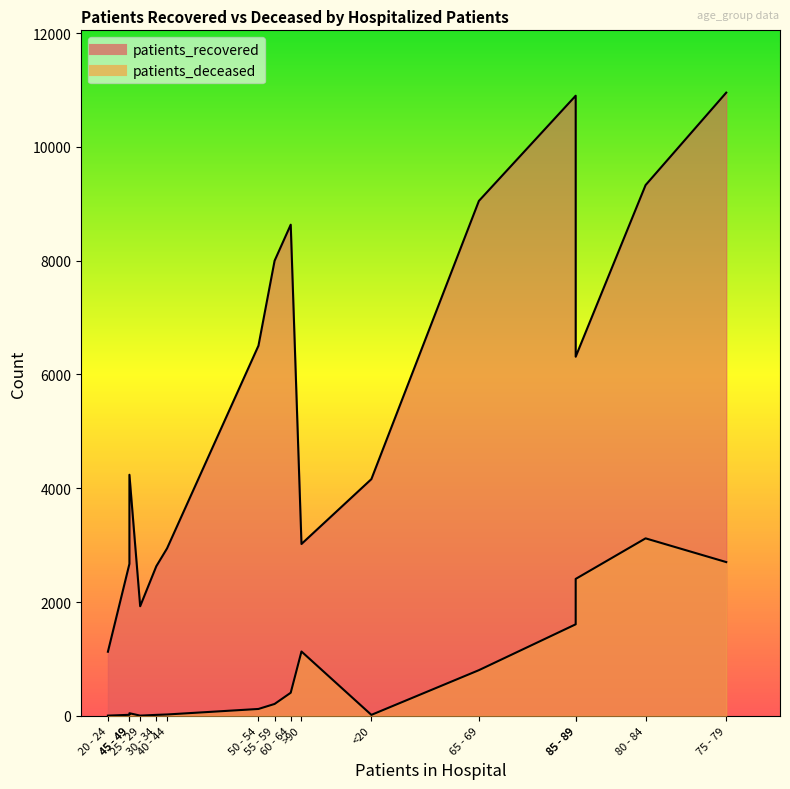

Is the value of patients_recovered at 20 - 24 greater than the value of patients_deceased at 65 - 69?

Yes